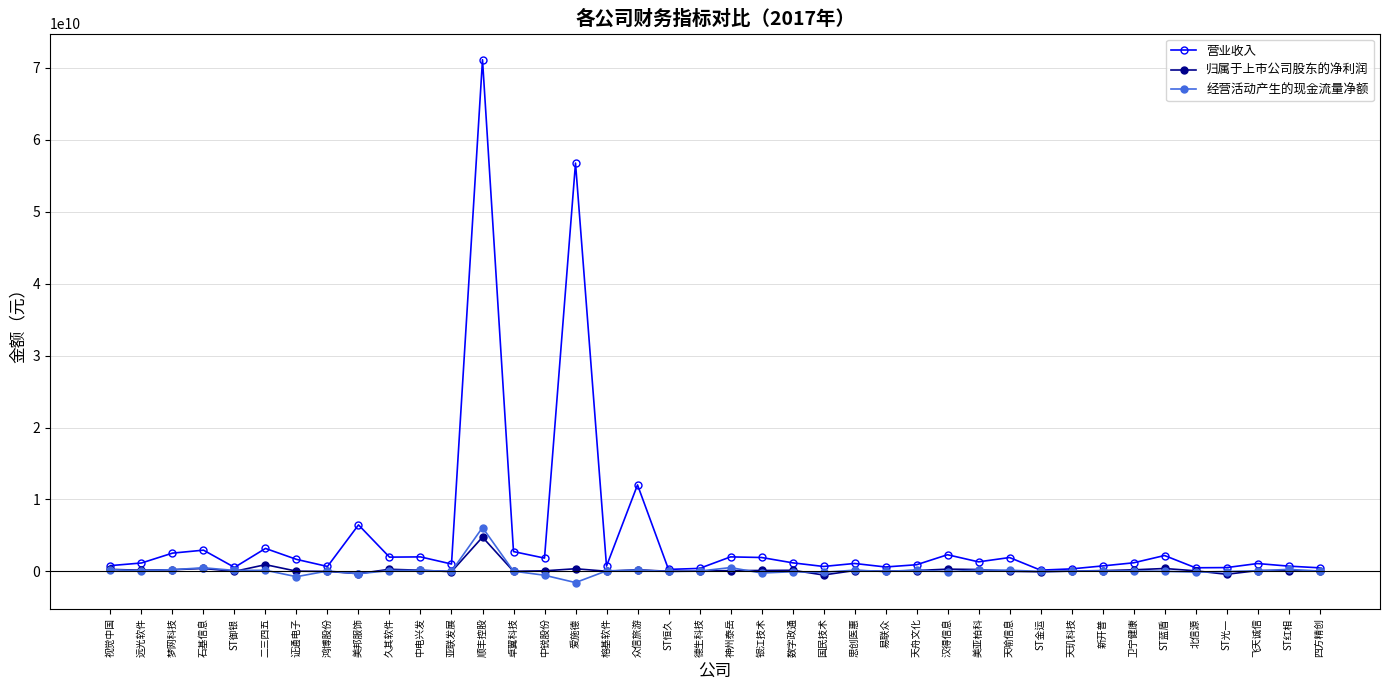

How many data points does each series have?

40